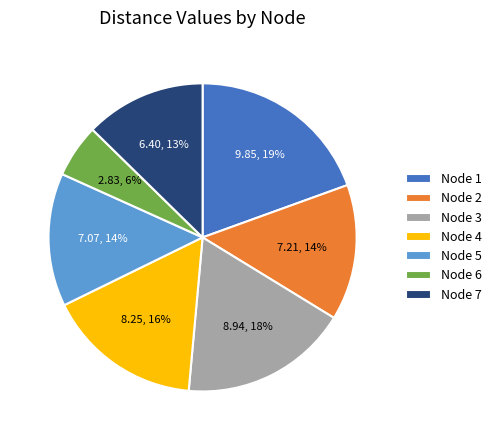

Count the number of slices in the pie.

7